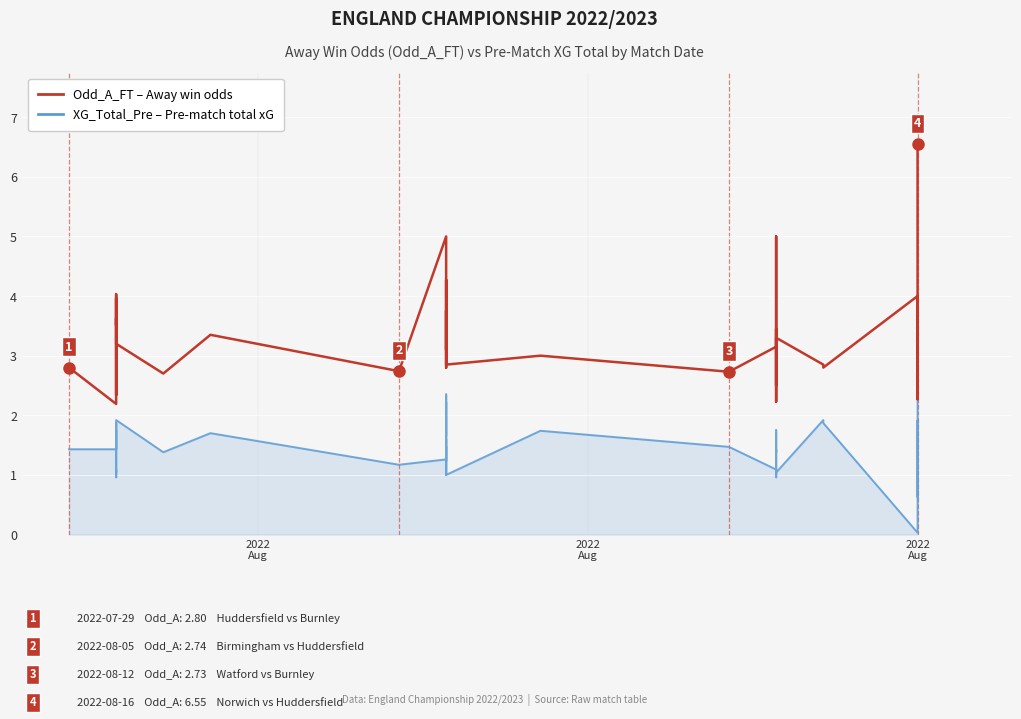

What is the lowest value of the Odd_A_FT (away win odds) series?

2.2